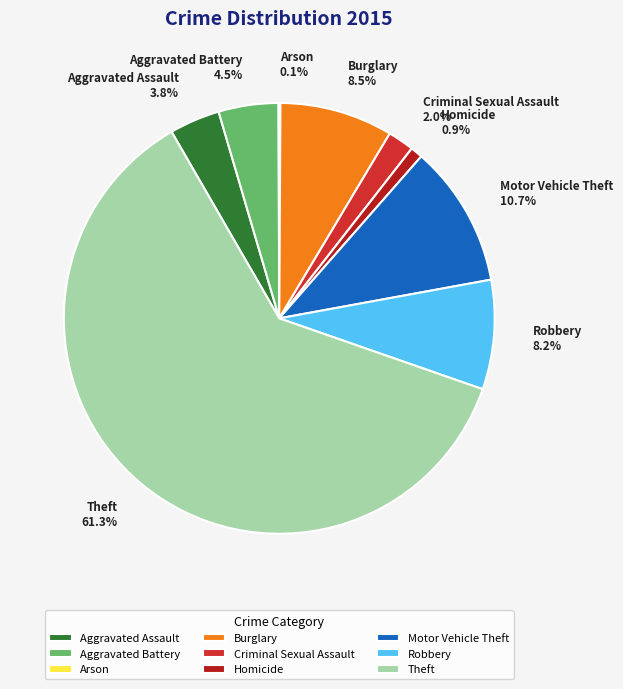

True or false: Homicide accounts for 12% of the total.

False